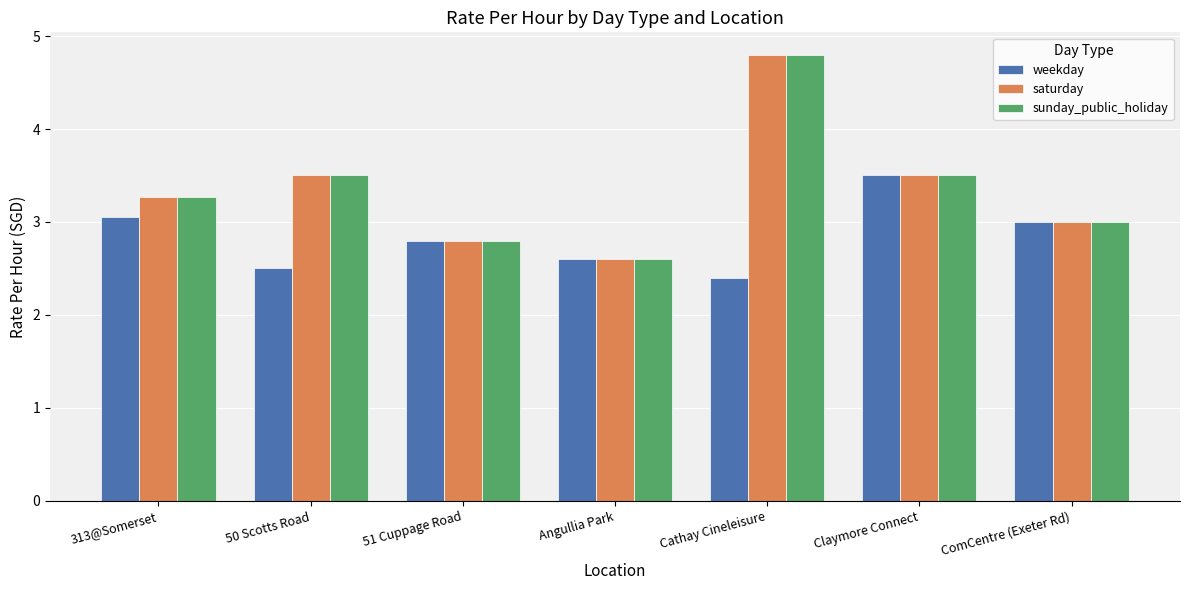

What is the maximum value shown in the chart?

4.8